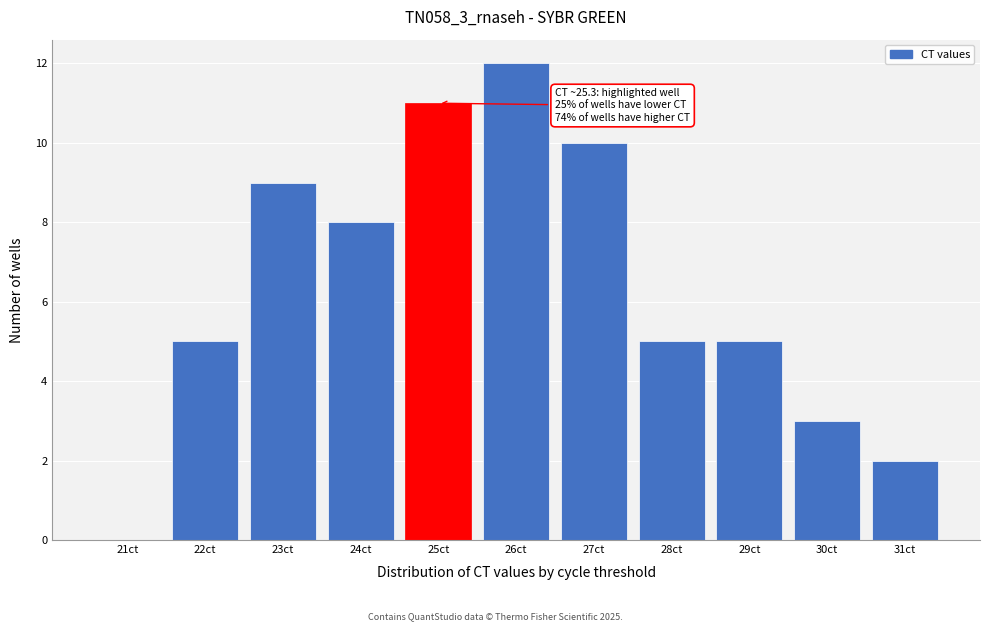

Reading left to right, extract all data points from this chart.

21ct=0	22ct=5	23ct=9	24ct=8	25ct=11	26ct=12	27ct=10	28ct=5	29ct=5	30ct=3	31ct=2